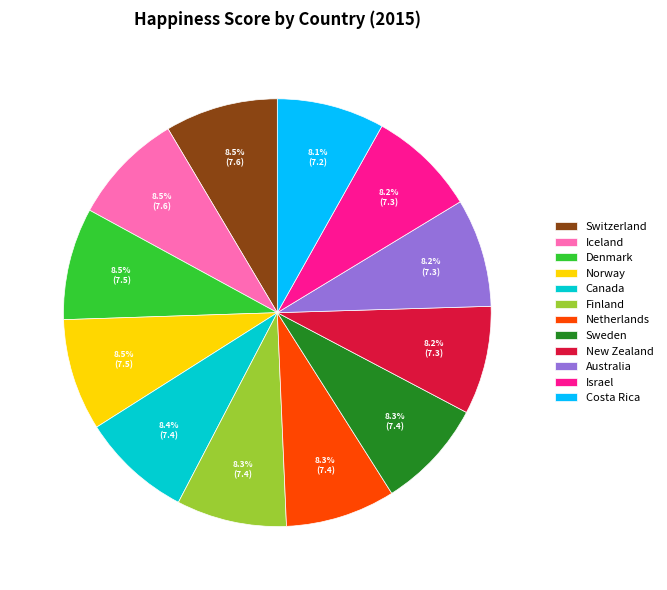

How many segments does this pie chart have?

12